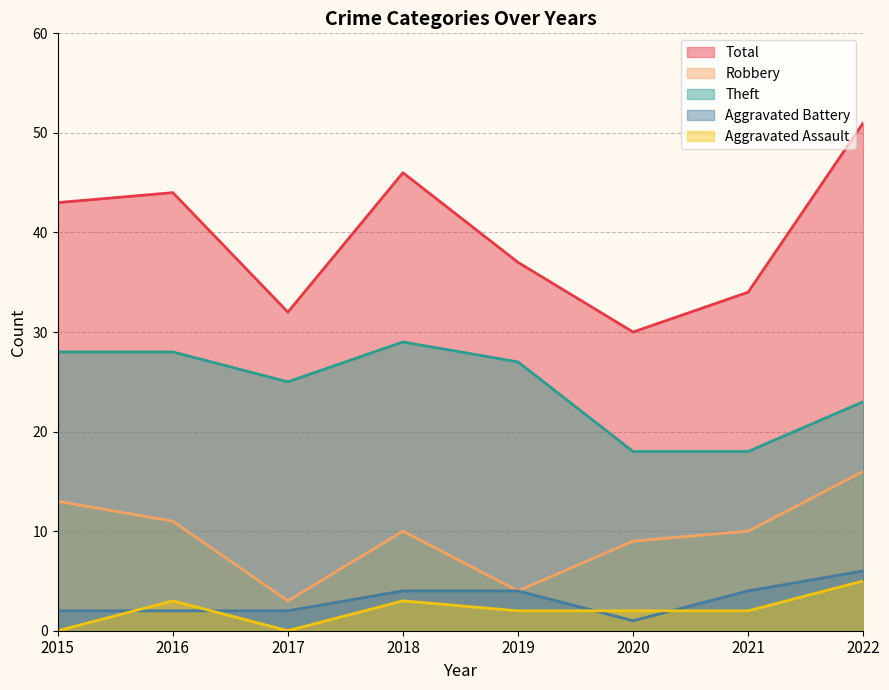

True or false: Robbery and Aggravated Assault intersect in this chart.

False